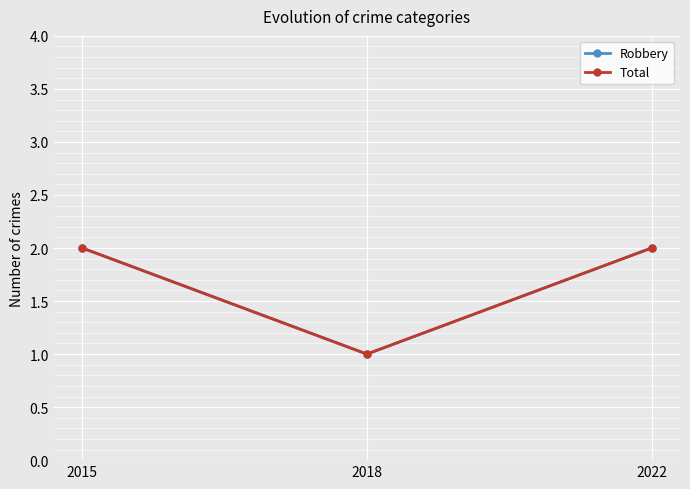

How many Robbery values are between 1 and 2?

3